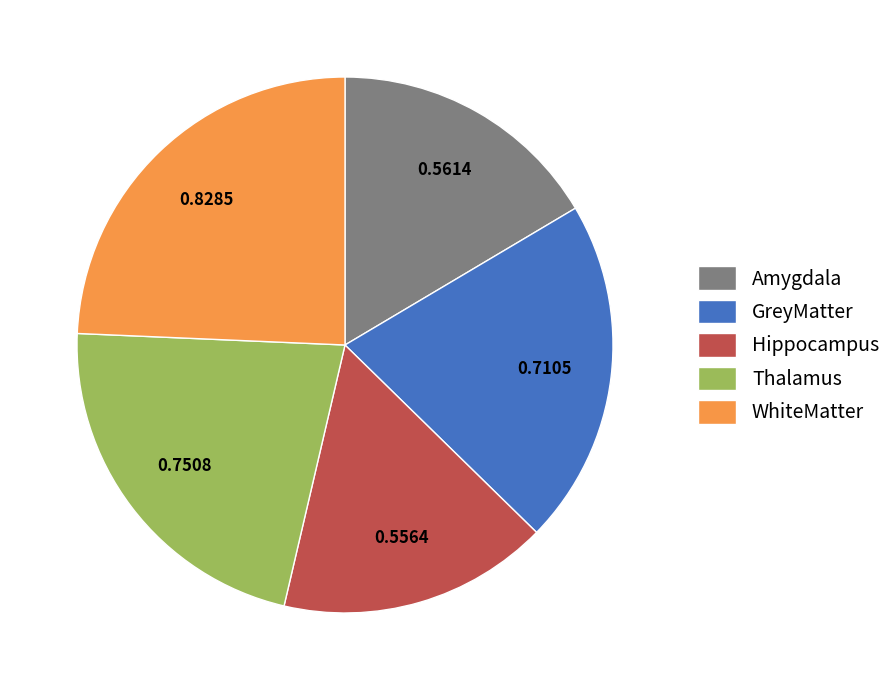

What is the largest slice in the pie chart?

WhiteMatter